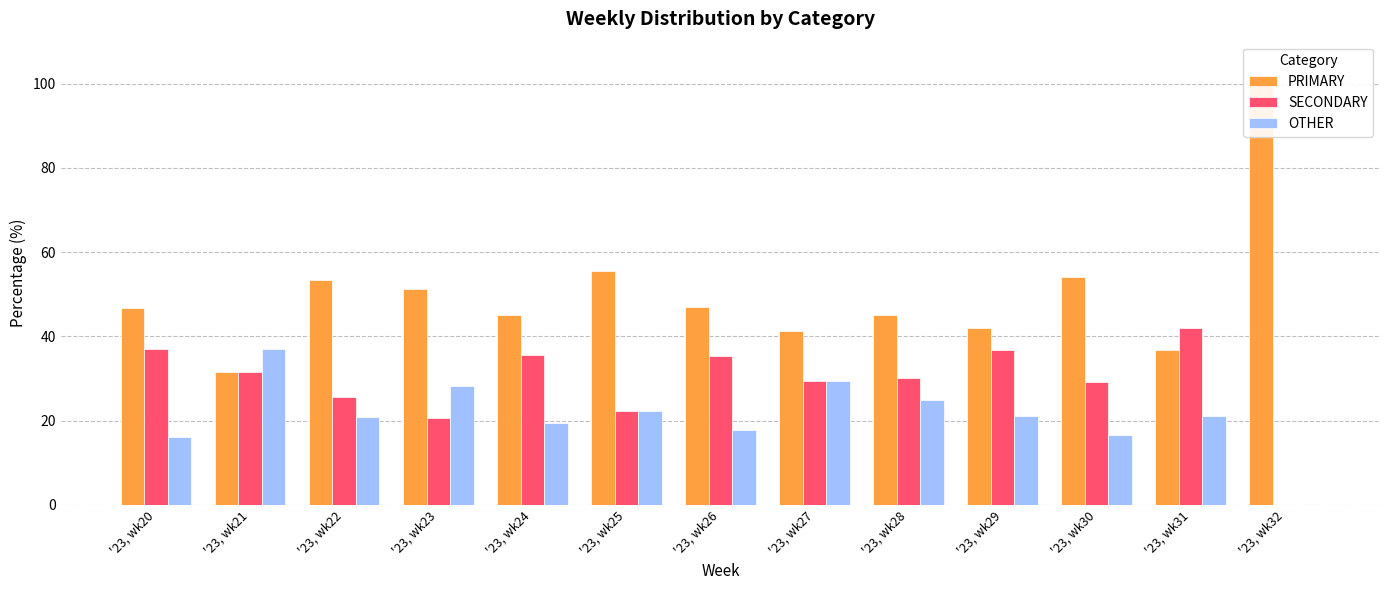

Are the bars grouped side by side (vs. stacked)?

Yes